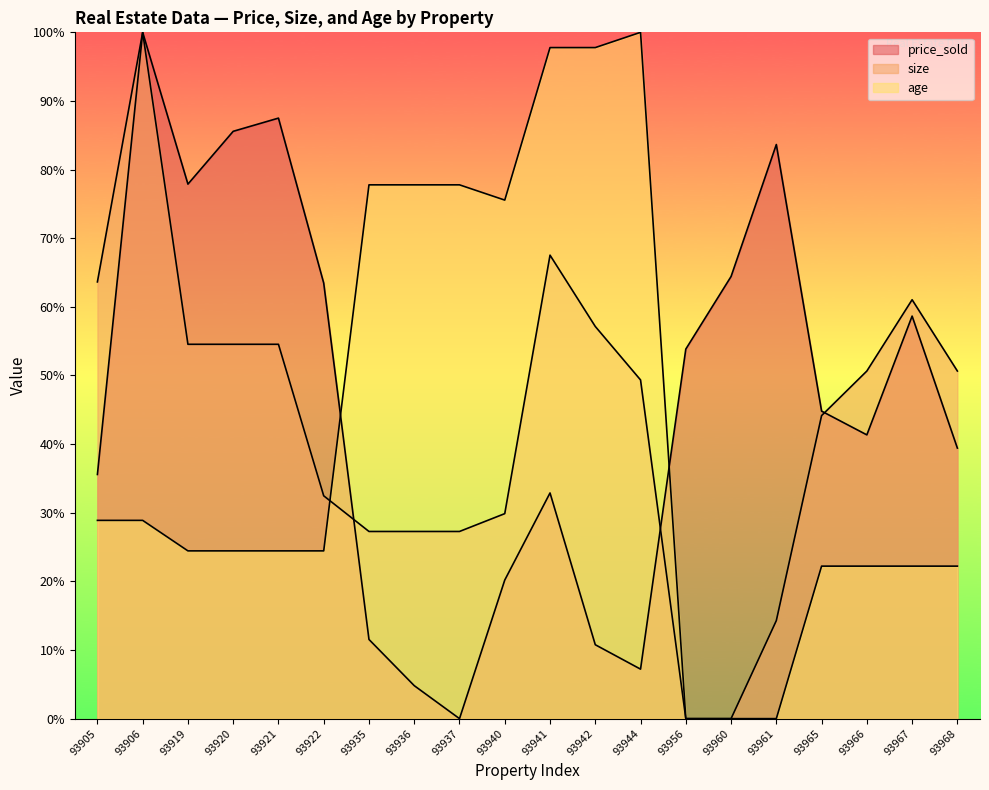

Which series has the largest total across all categories?

price_sold